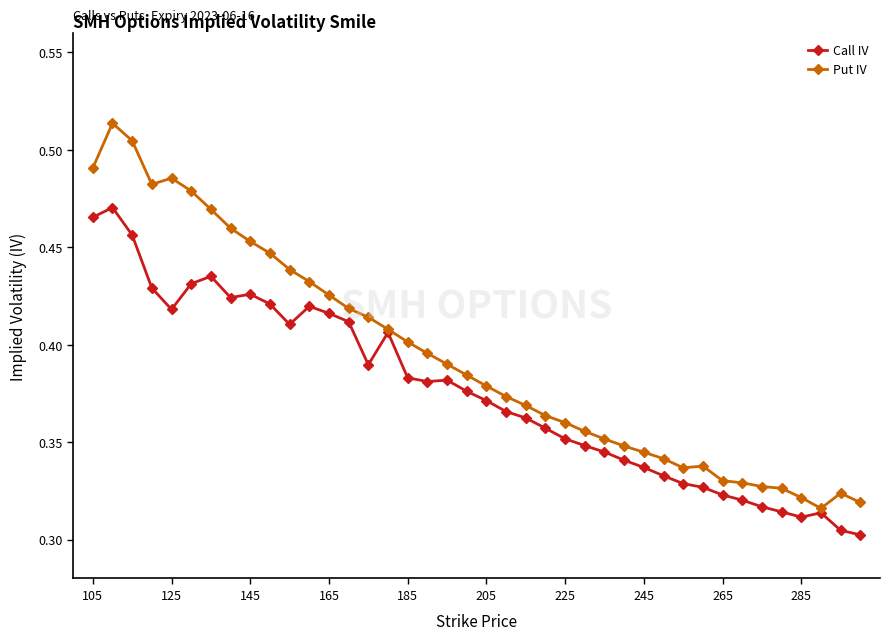

List the series in order of their peak value, lowest first.

Call IV, Put IV